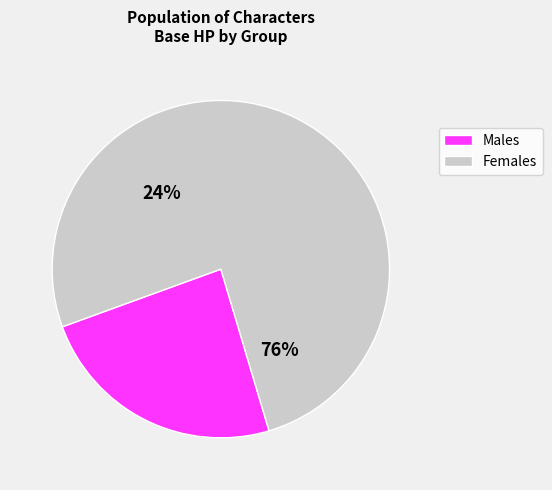

Is it true that Ewan is 11% of the pie?

False